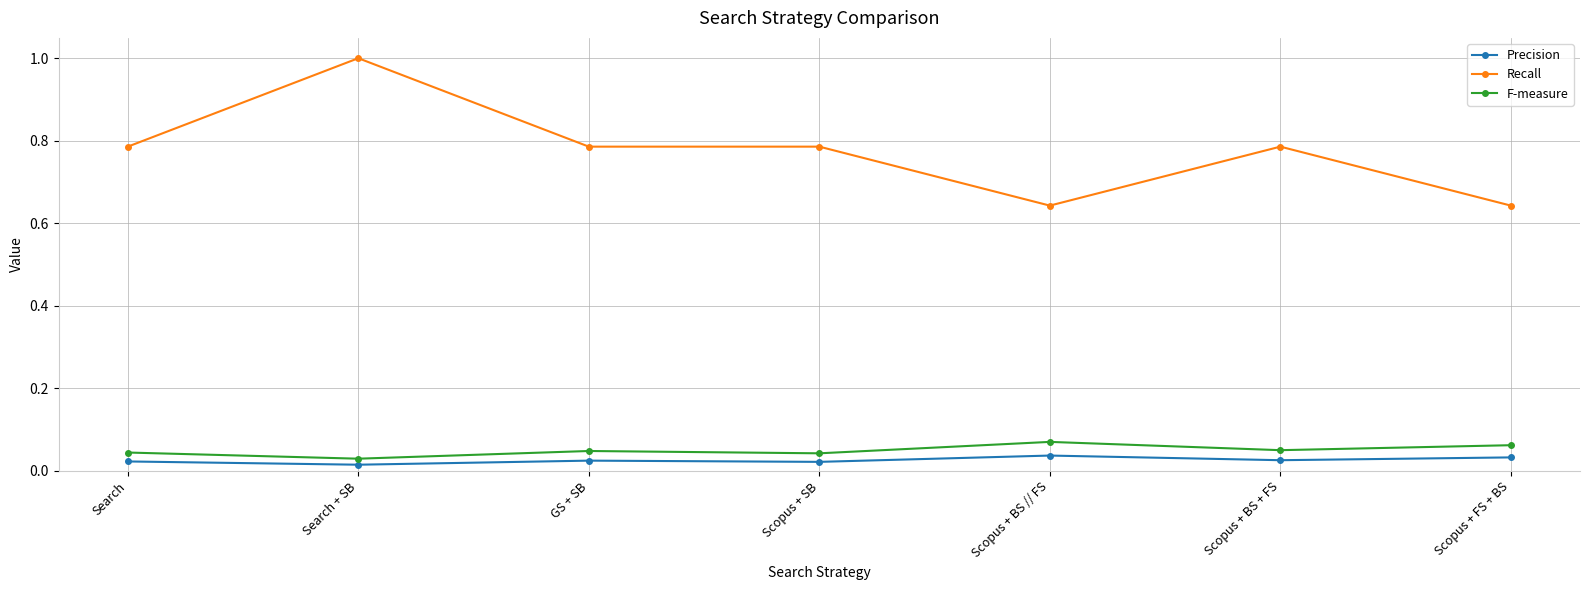

Which category has the highest value in the Recall series?

Search + SB